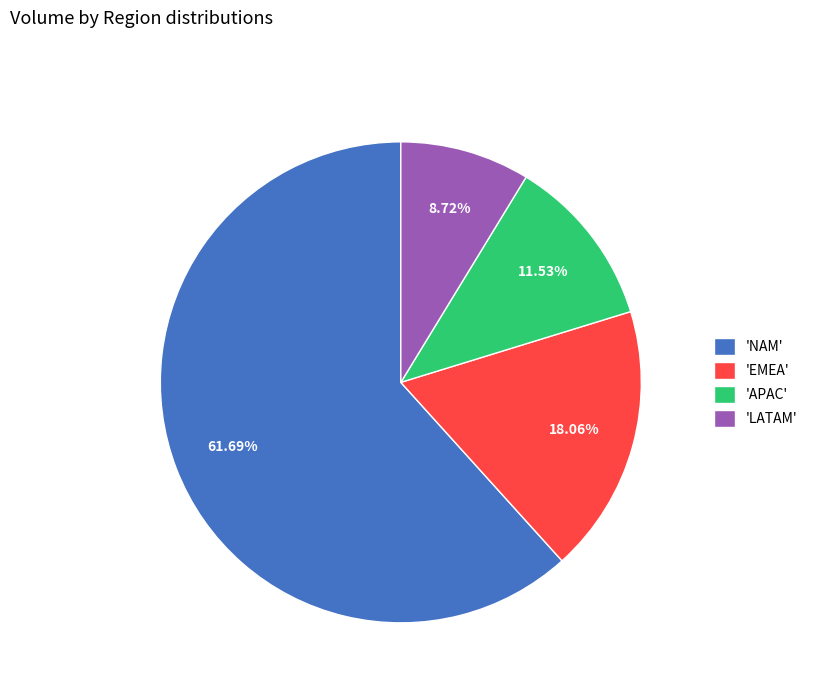

Which slice represents more than half of the pie?

'NAM'